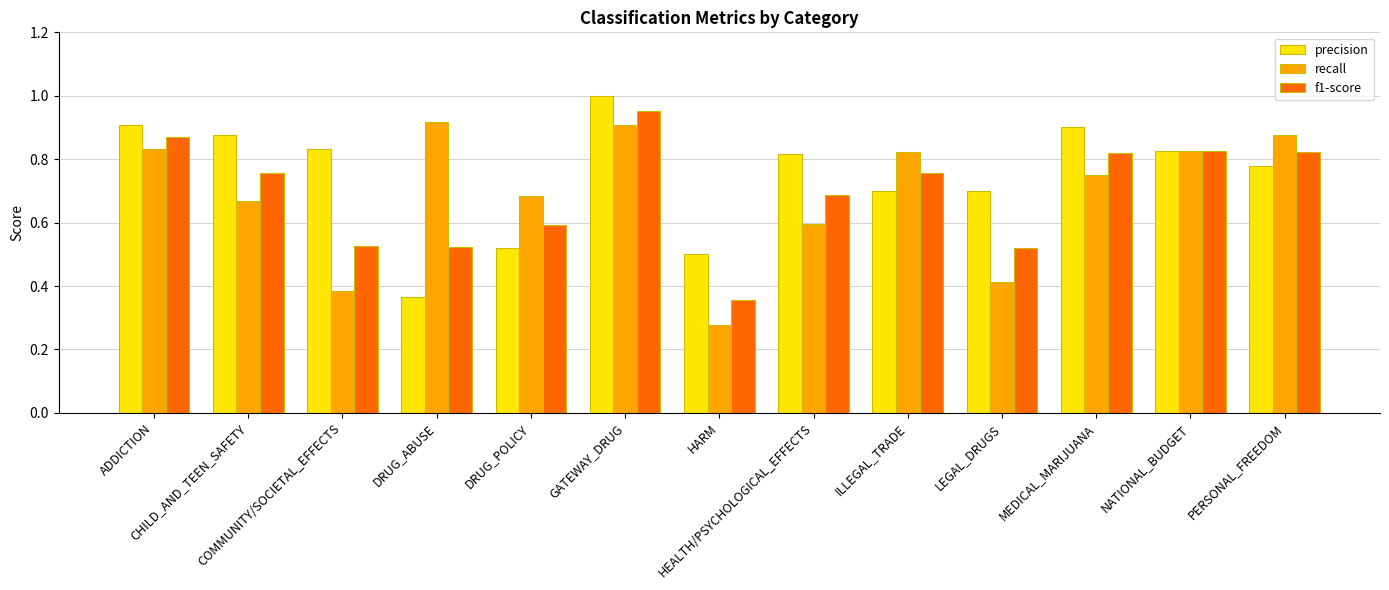

What are all the series names shown in the legend?

precision, recall, f1-score